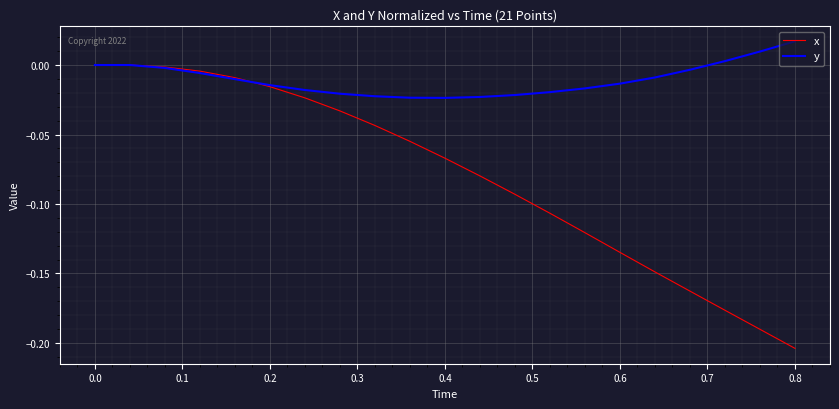

How many lines are shown in the chart?

2